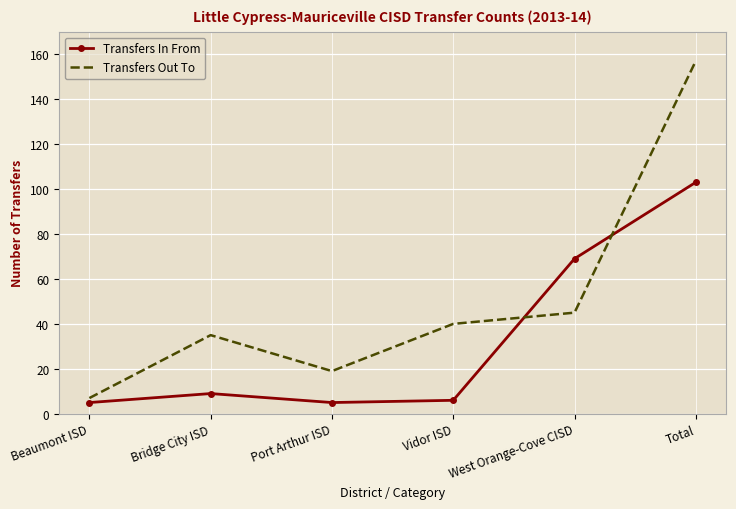

Which label corresponds to the largest value in the chart?

Total